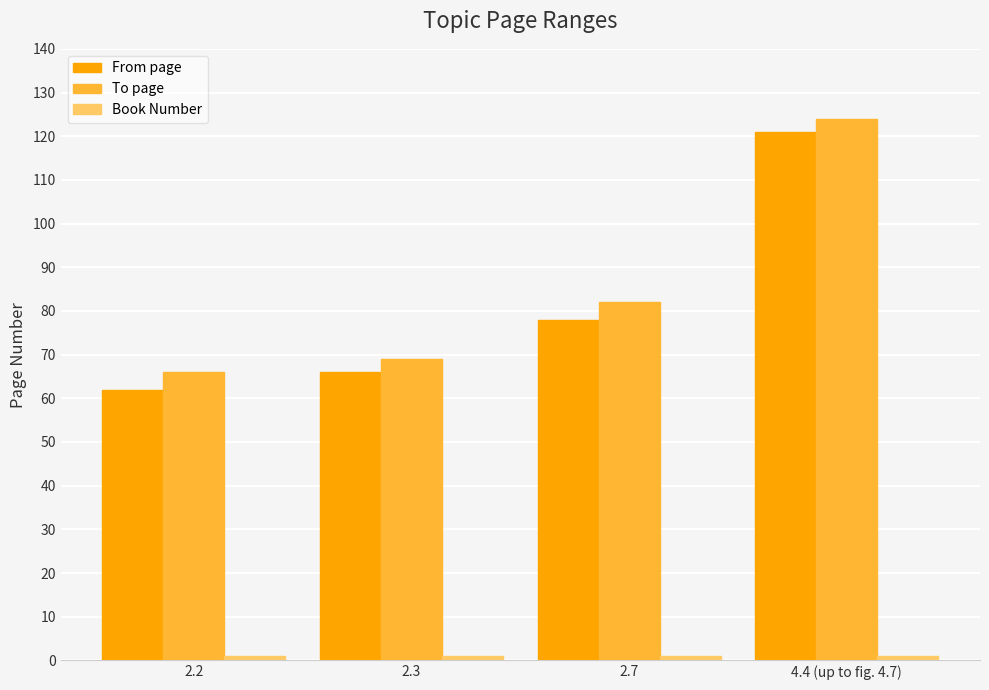

What is the maximum value for From page?

121